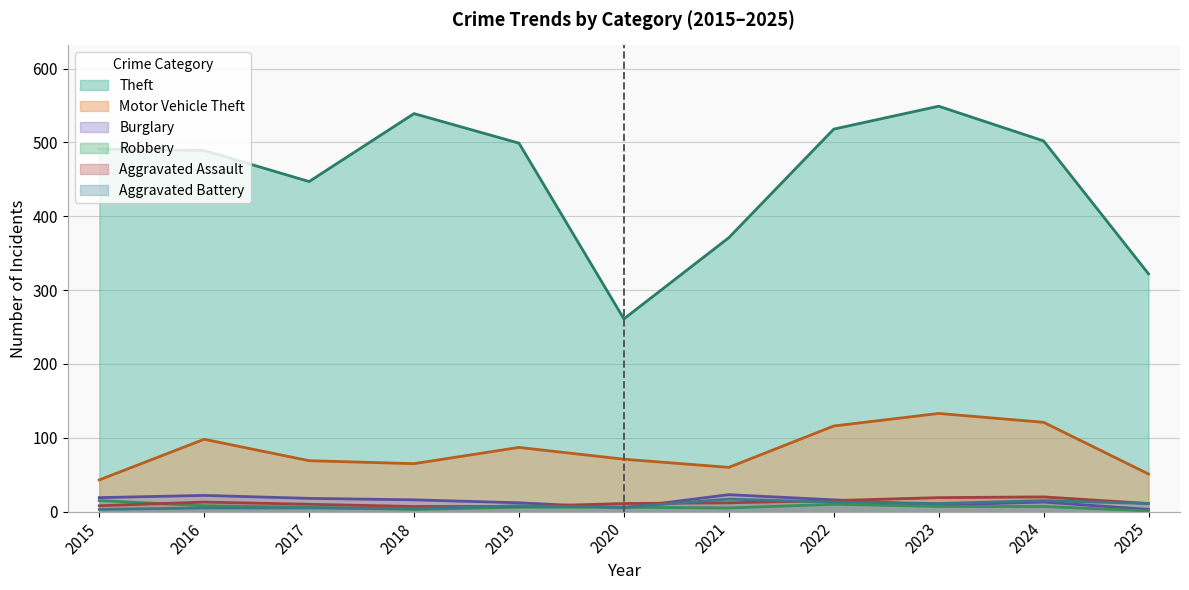

Where is the first local maximum for Aggravated Assault?

2016